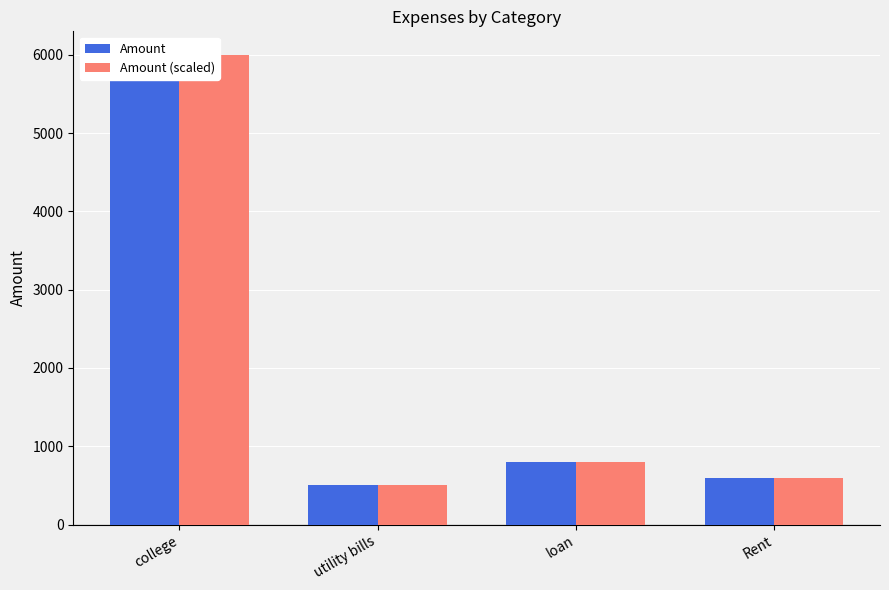

What is the difference between the Amount values at college and loan?

5200